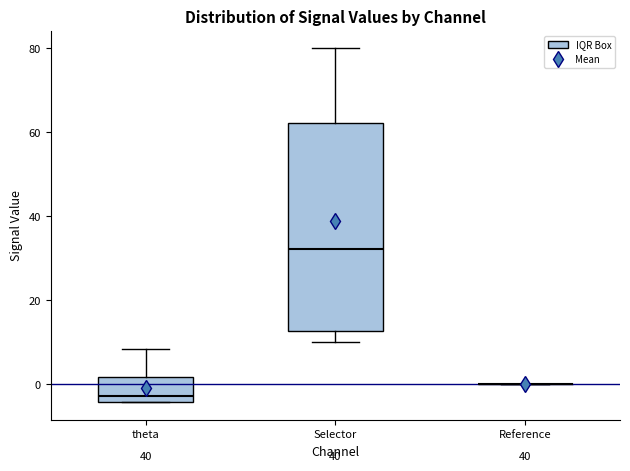

Reading left to right, transcribe this box plot: for each box, give where its median line is, the range the box spans, and where its two whiskers end, as read against the y-axis. The values are not printed on the chart, so give them approximately, as read against the axis.

theta: median -2, box -4 to 2, whiskers -4 to 8
Selector: median 32, box 12 to 62, whiskers 10 to 80
Reference: box collapsed to a line at 0, whiskers 0 to 0